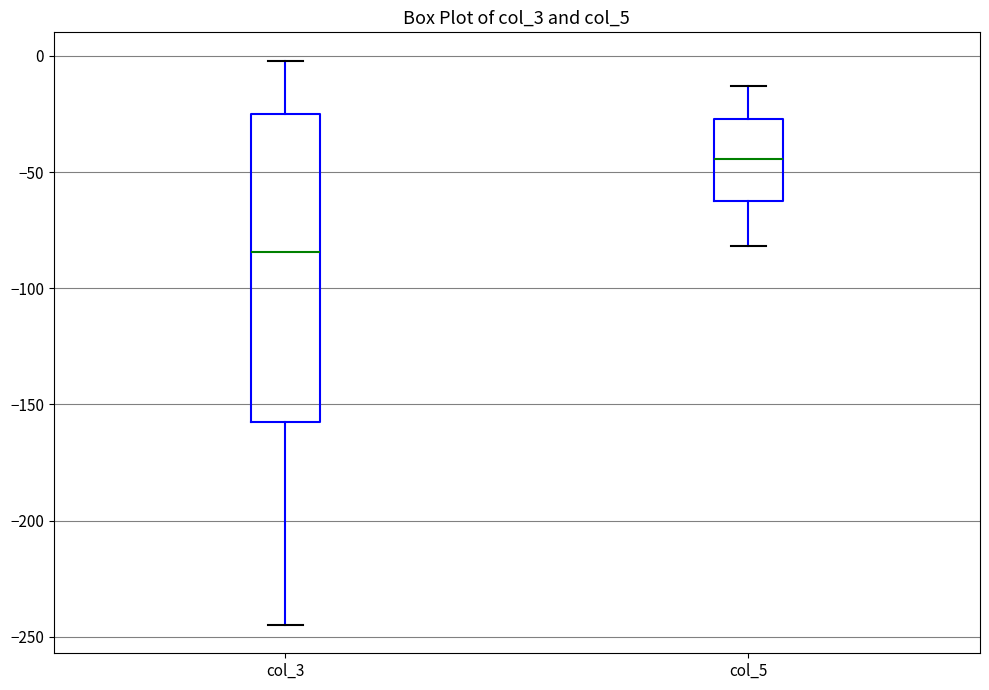

Reading left to right, read every box against the y-axis: the position of its median line, the range the box covers, and the ends of its whiskers. The values are not printed on the chart, so give them approximately, as read against the axis.

col_3: median -85, box -155 to -25, whiskers -245 to 0
col_5: median -45, box -60 to -25, whiskers -80 to -15